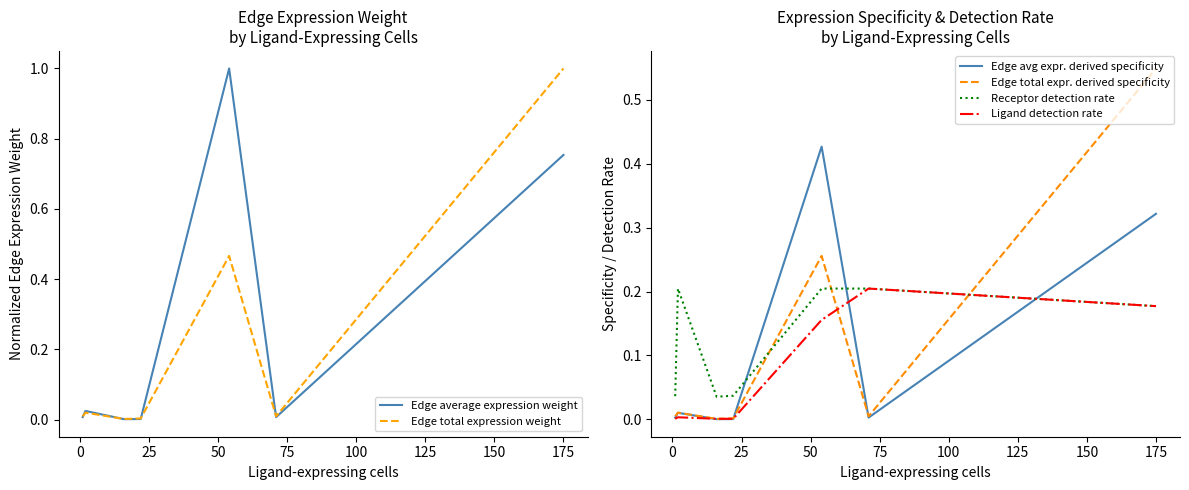

How many times do Receptor detection rate and Edge total expression weight cross each other?

3